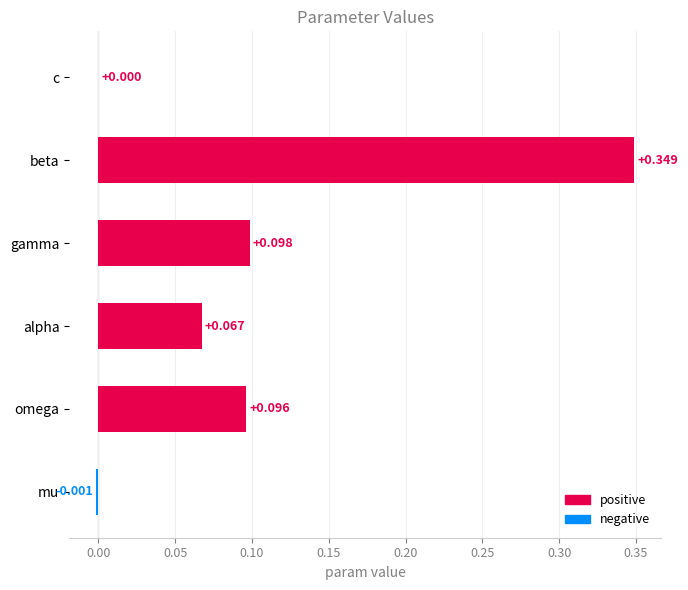

Which label corresponds to the largest value in the chart?

beta